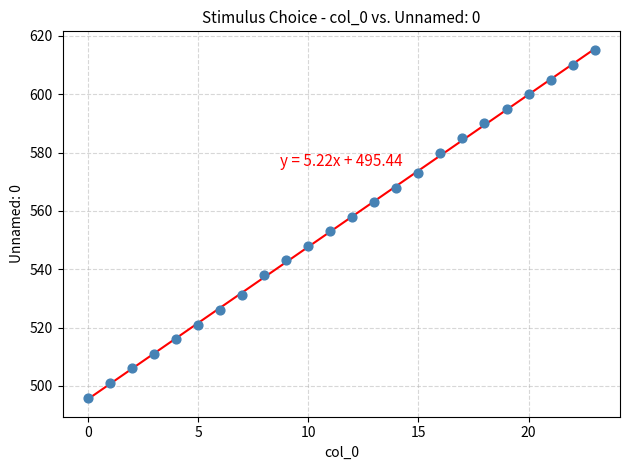

What is the range of Y values (max minus min)?

119